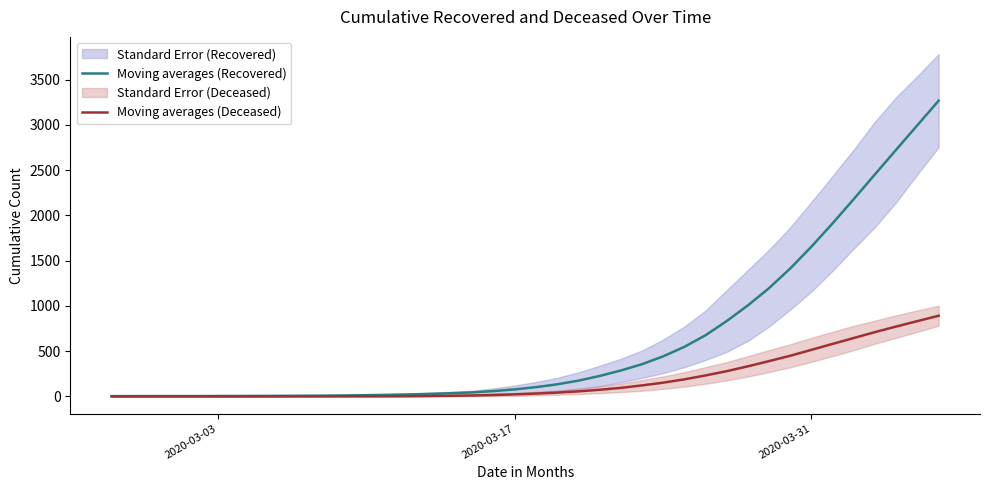

What is the difference between the maximum and minimum values in the Moving averages (Recovered) series?

3265.9